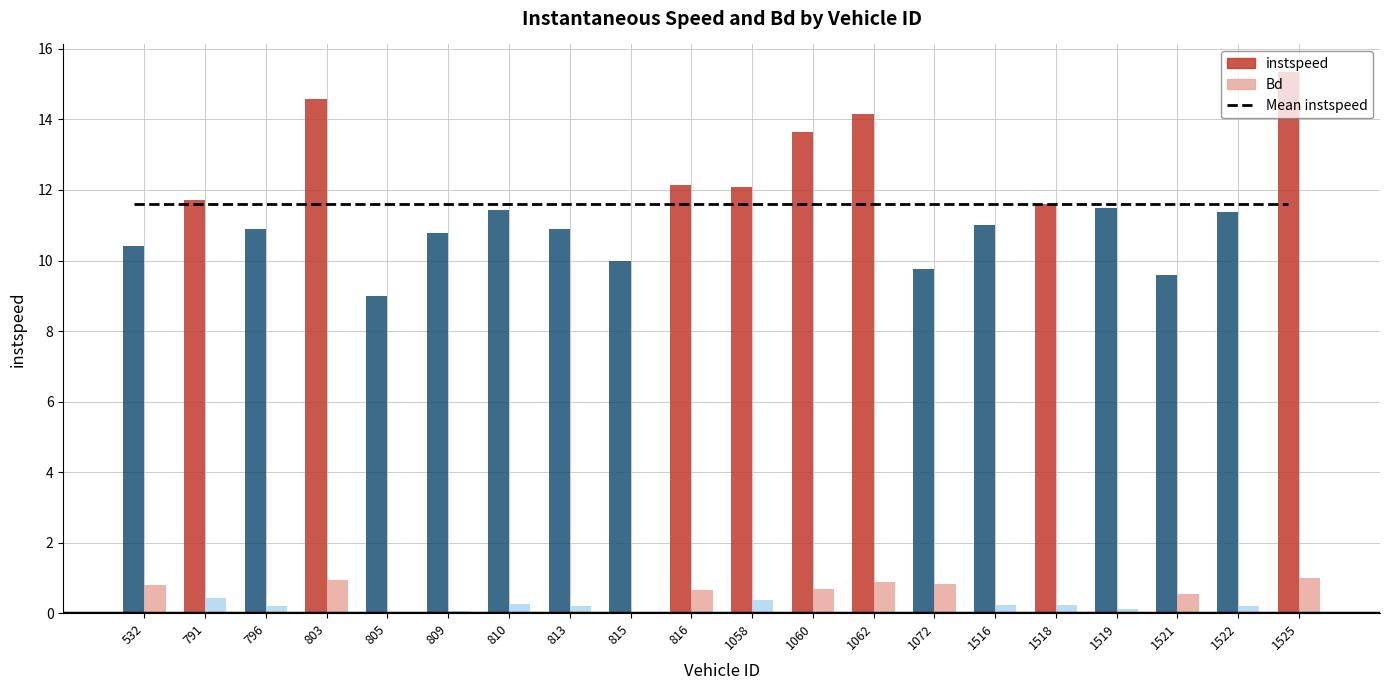

Is the value of instspeed at 791 greater than the value of Bd at 796?

Yes